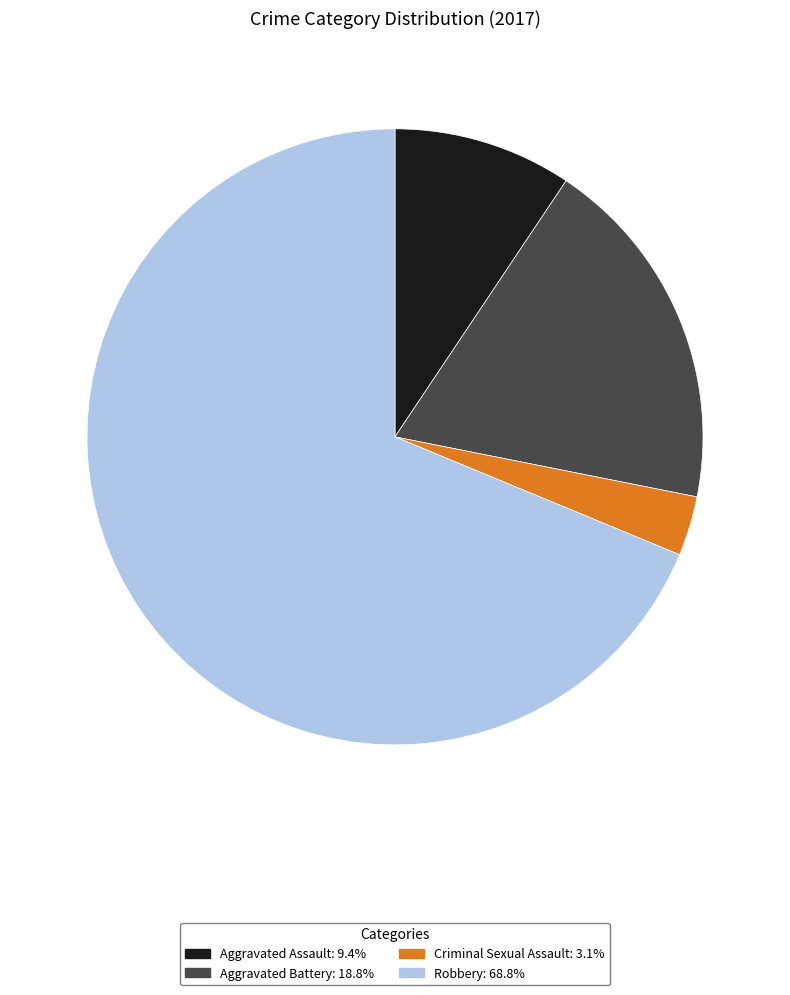

Which slice is the smallest?

Criminal Sexual Assault